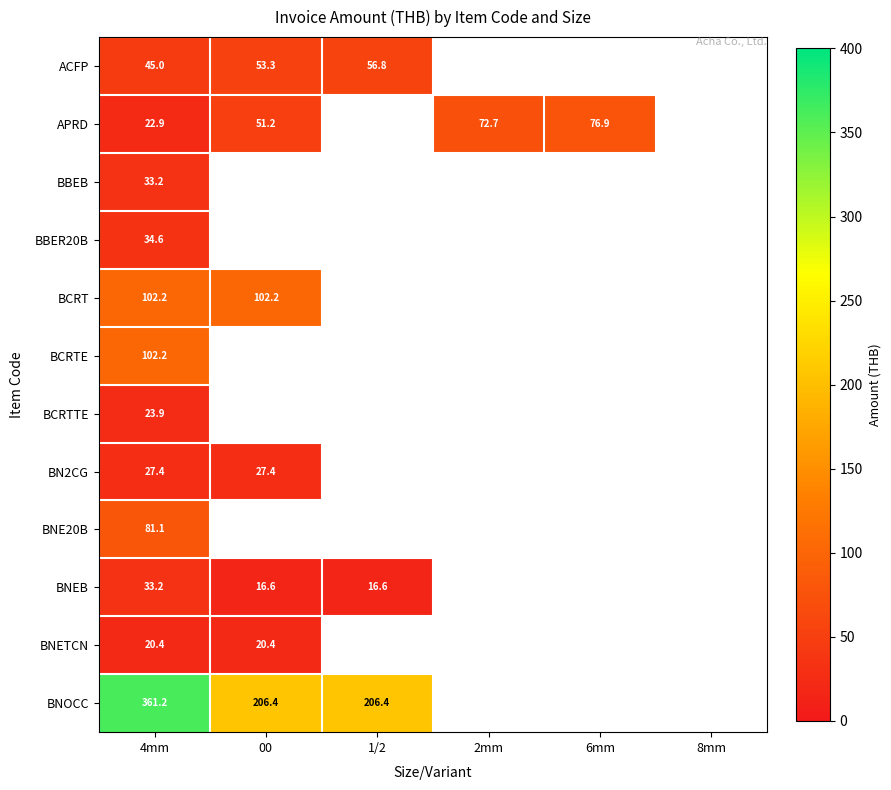

What is the maximum value for BNEB?

33.2